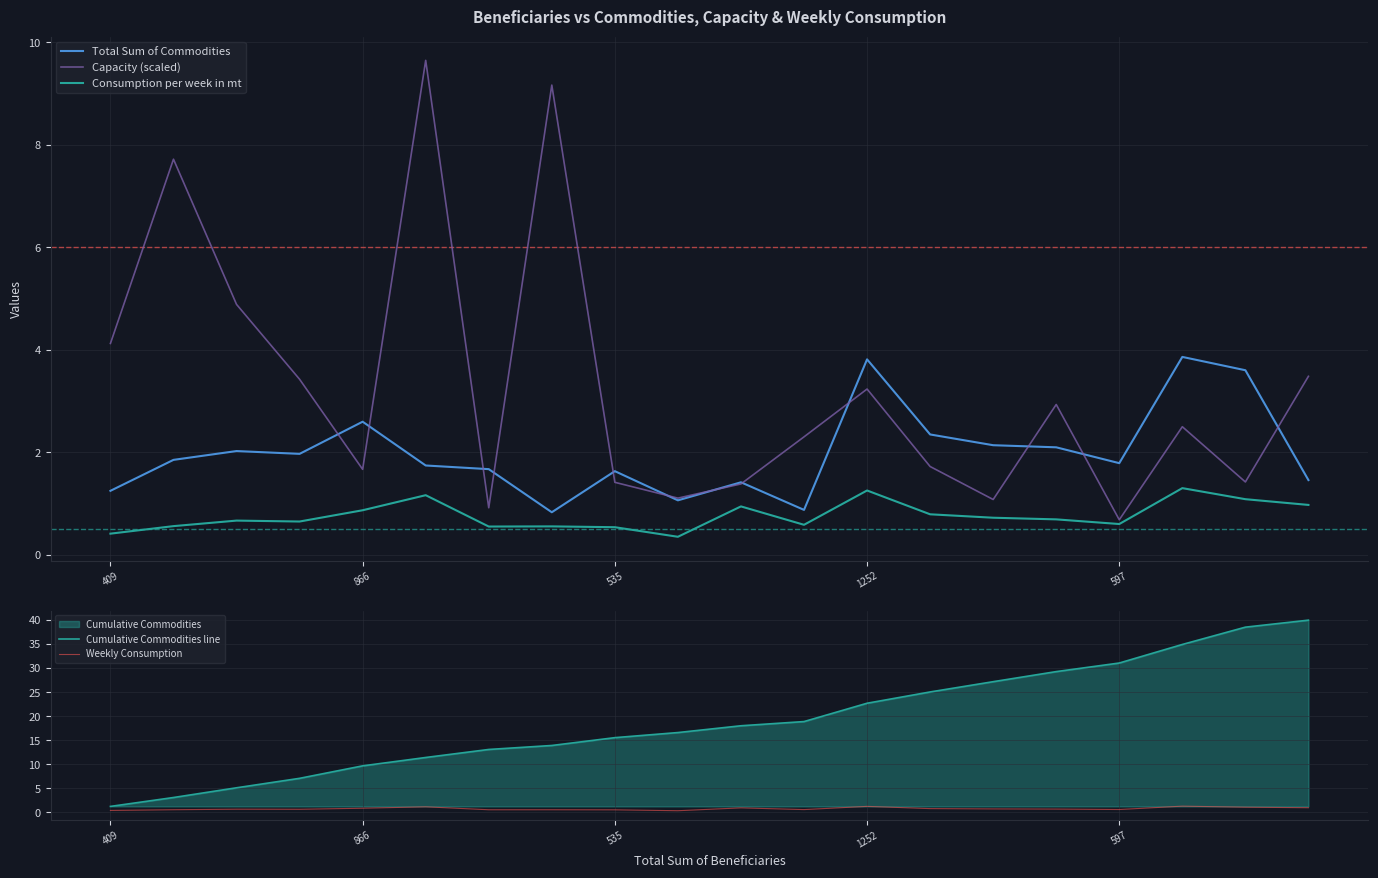

At which label is Consumption per week in mt closest to 0?

9